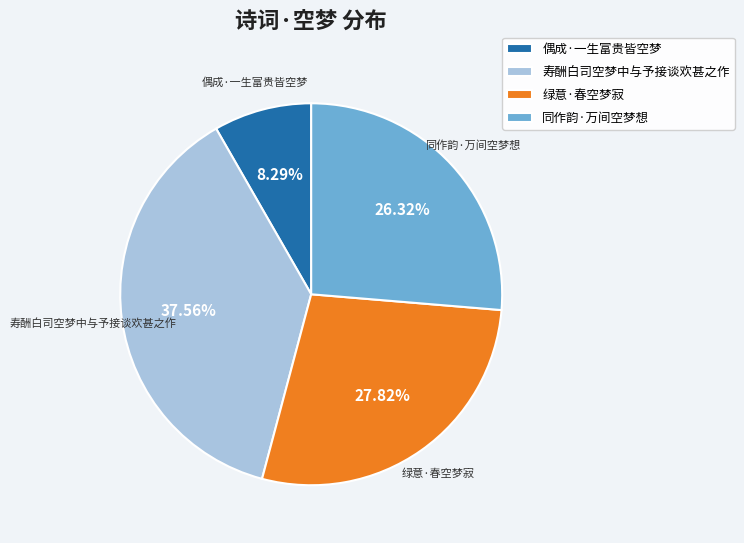

The 寿酬白司空梦中与予接谈欢甚之作 slice represents 38% of the pie. True or false?

True